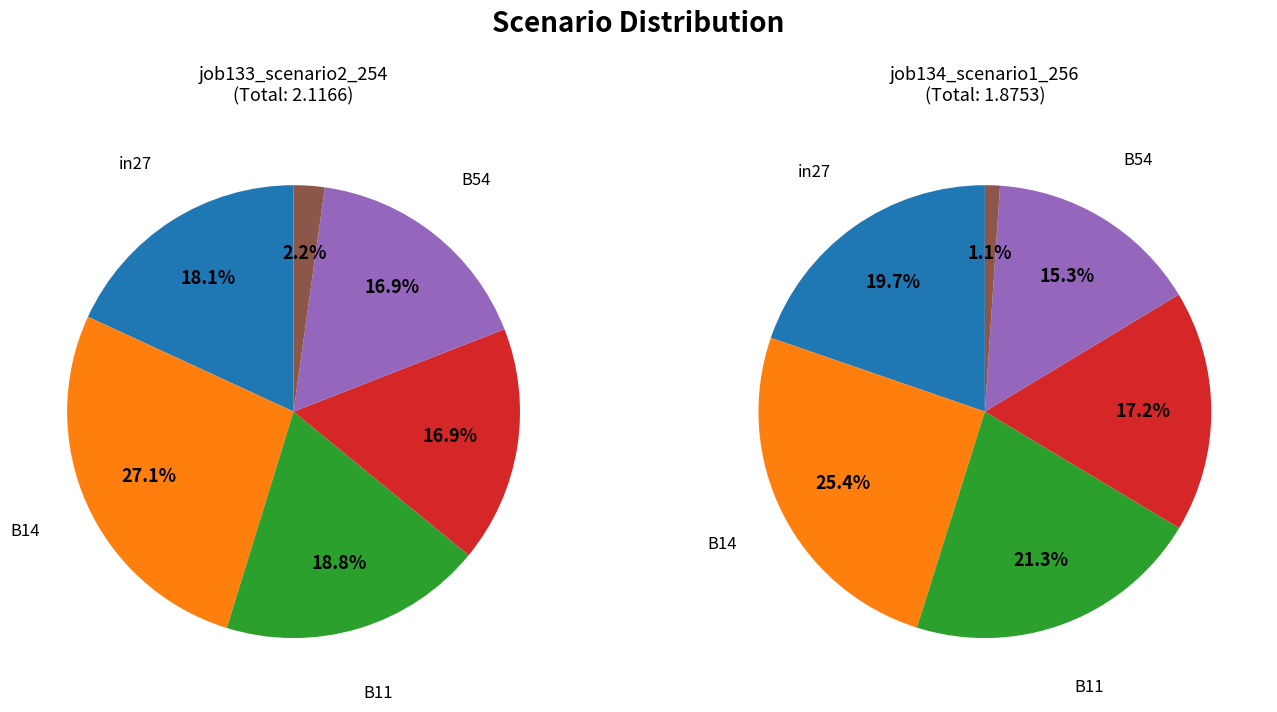

What portion of the pie excludes os4?

97.8%